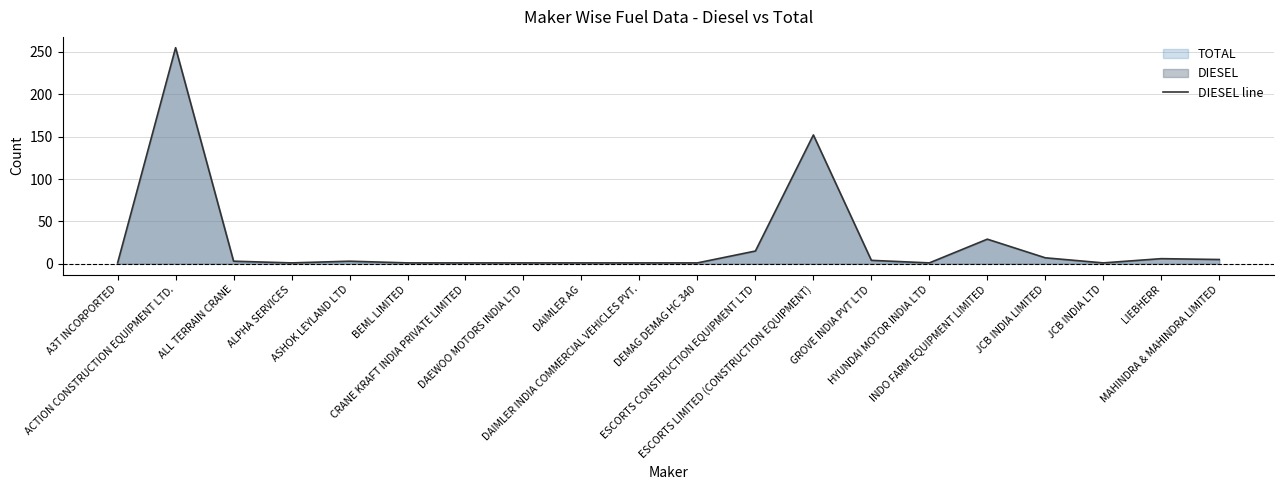

What is the minimum value shown in the chart?

1